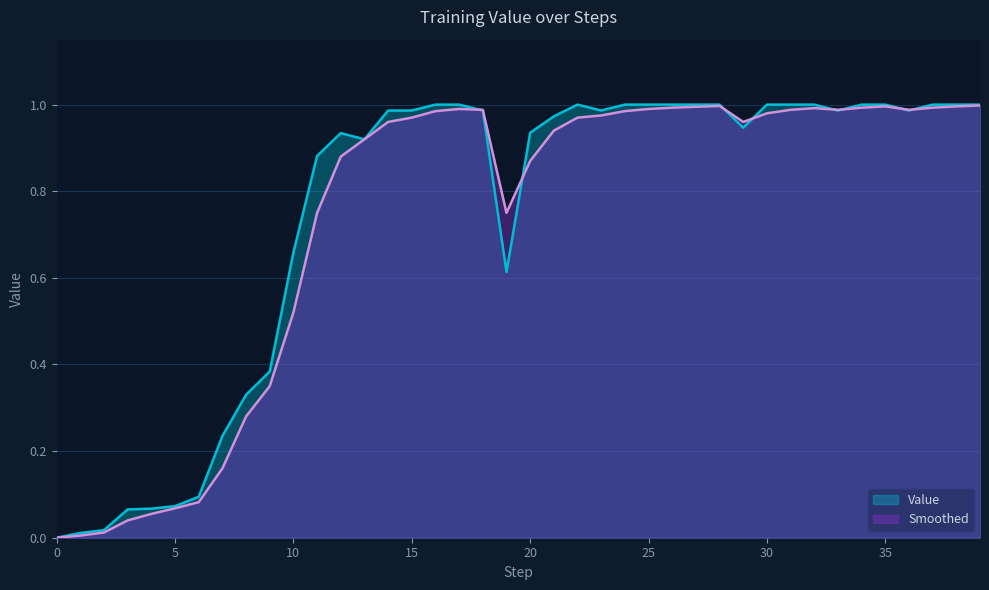

True or false: Value has more than 2 points higher than both neighbors.

False